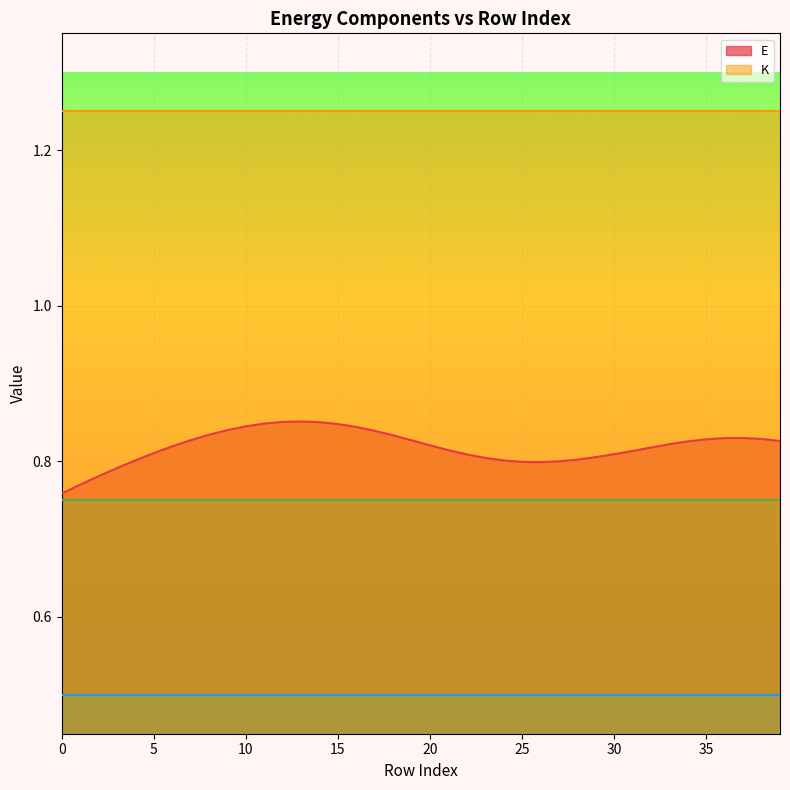

List the series in order of their peak value, highest first.

K, E, _K_lin, _K_ang